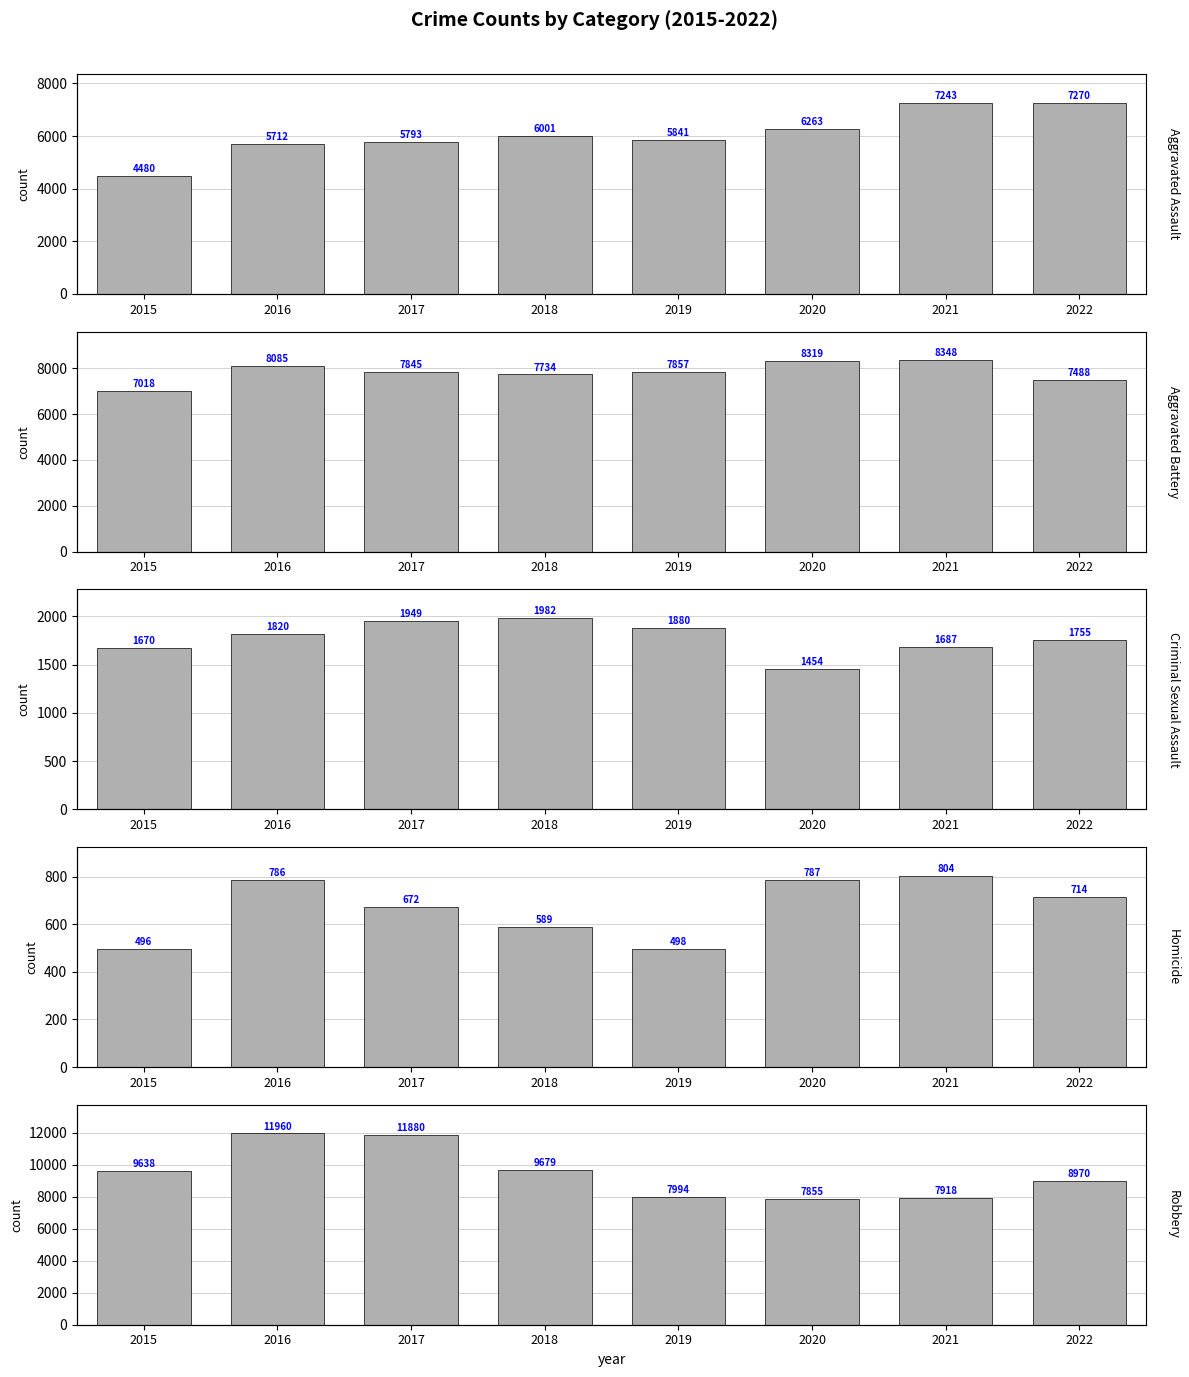

What is the difference between the maximum and minimum values in the Aggravated Assault series?

2790